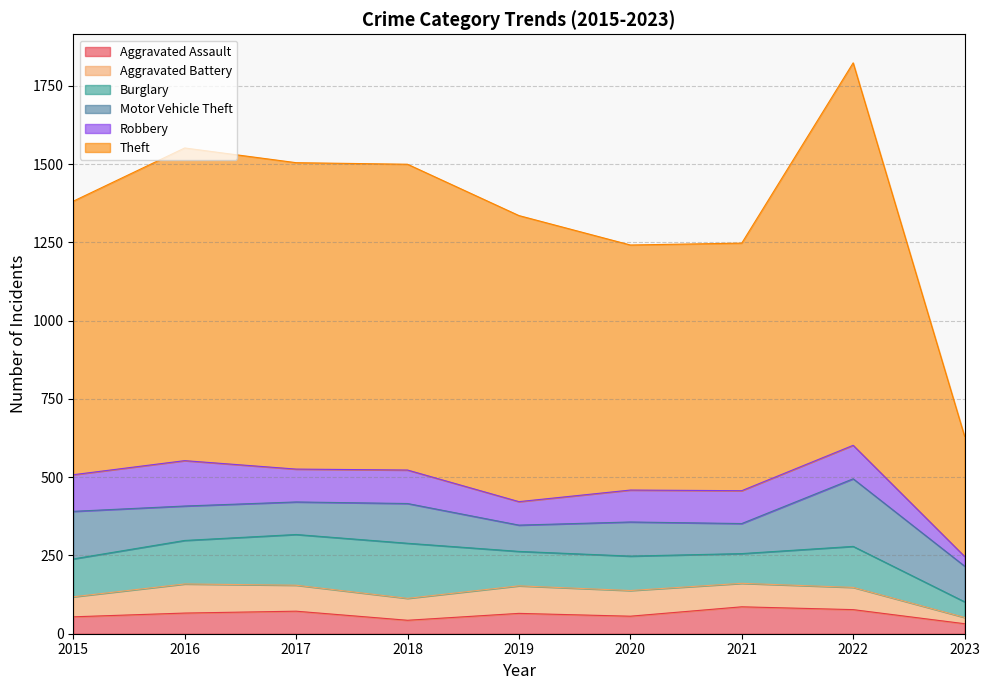

Is it true that Aggravated Assault equals 86 at 2021?

True